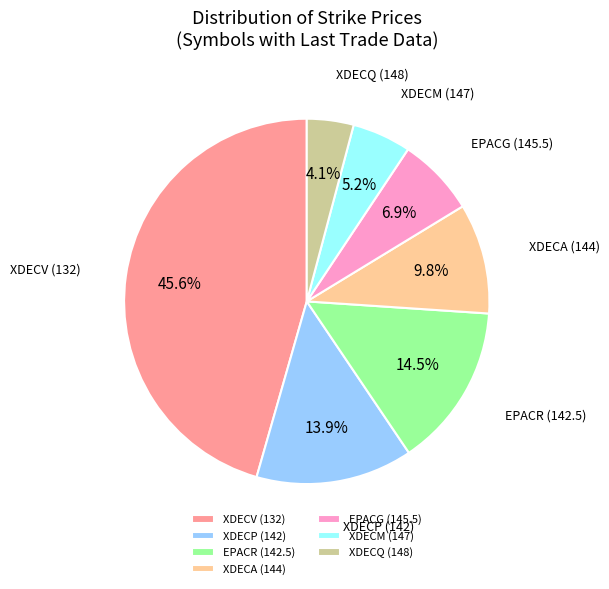

Between XDECM (147) and EPACR (142.5), which is larger?

EPACR (142.5)